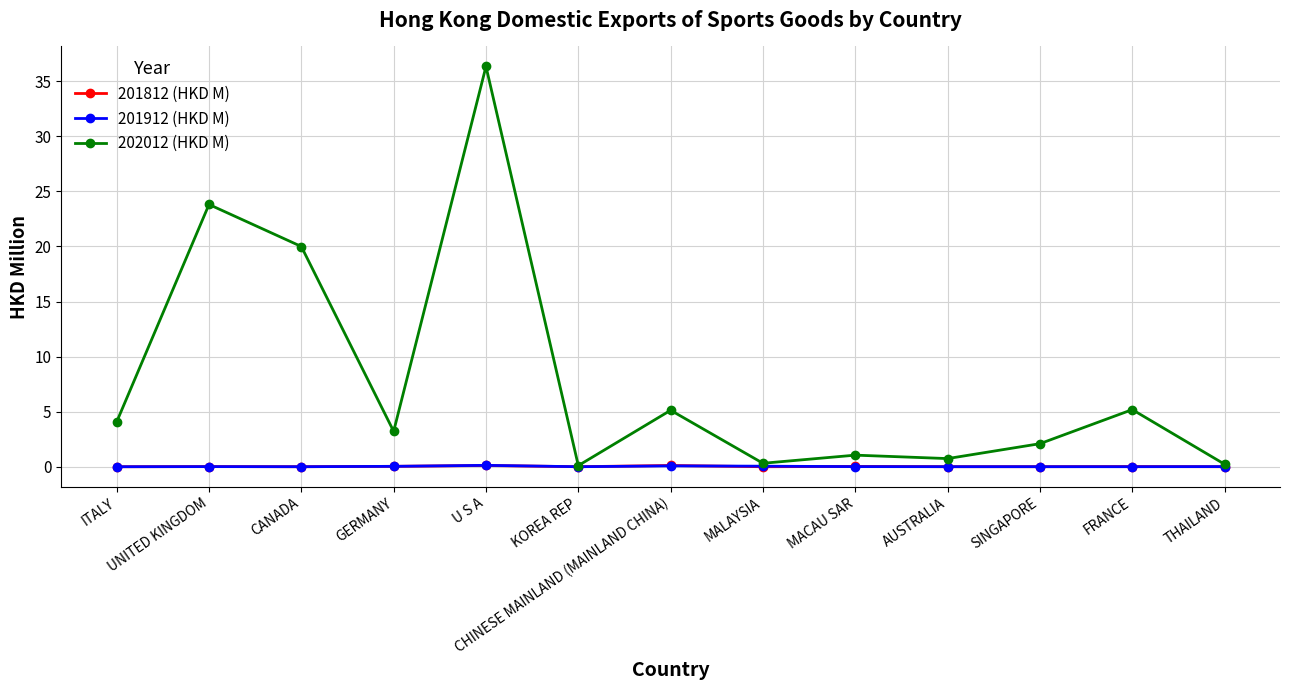

The 201812 (HKD M) series shows 0.0 at THAILAND. True or false?

True